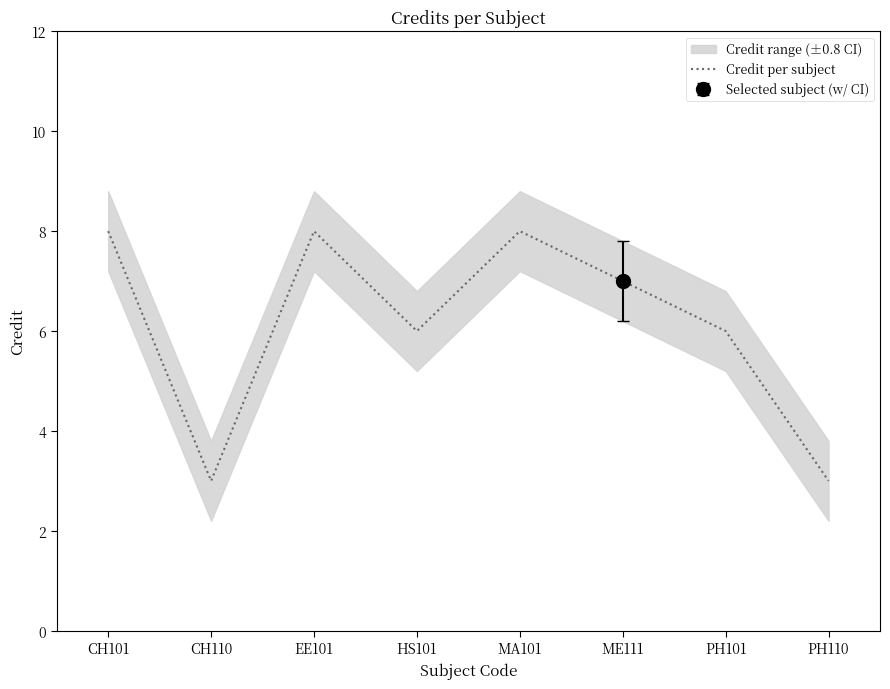

Rank the categories by value from lowest to highest.

CH110, PH110, HS101, PH101, ME111, CH101, EE101, MA101